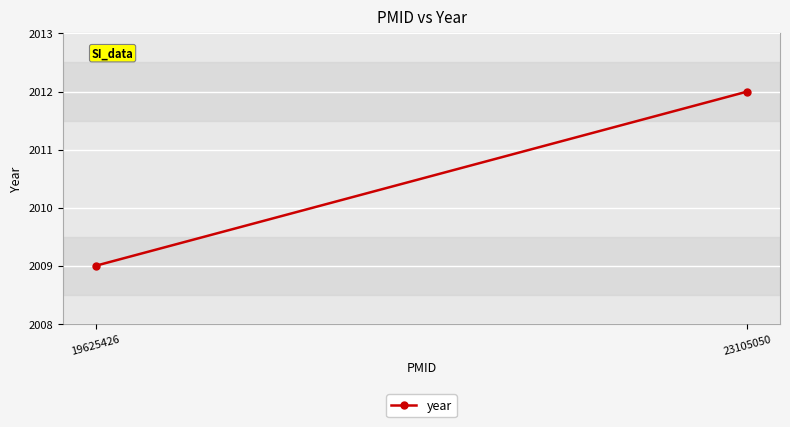

What is the greatest value displayed?

2012